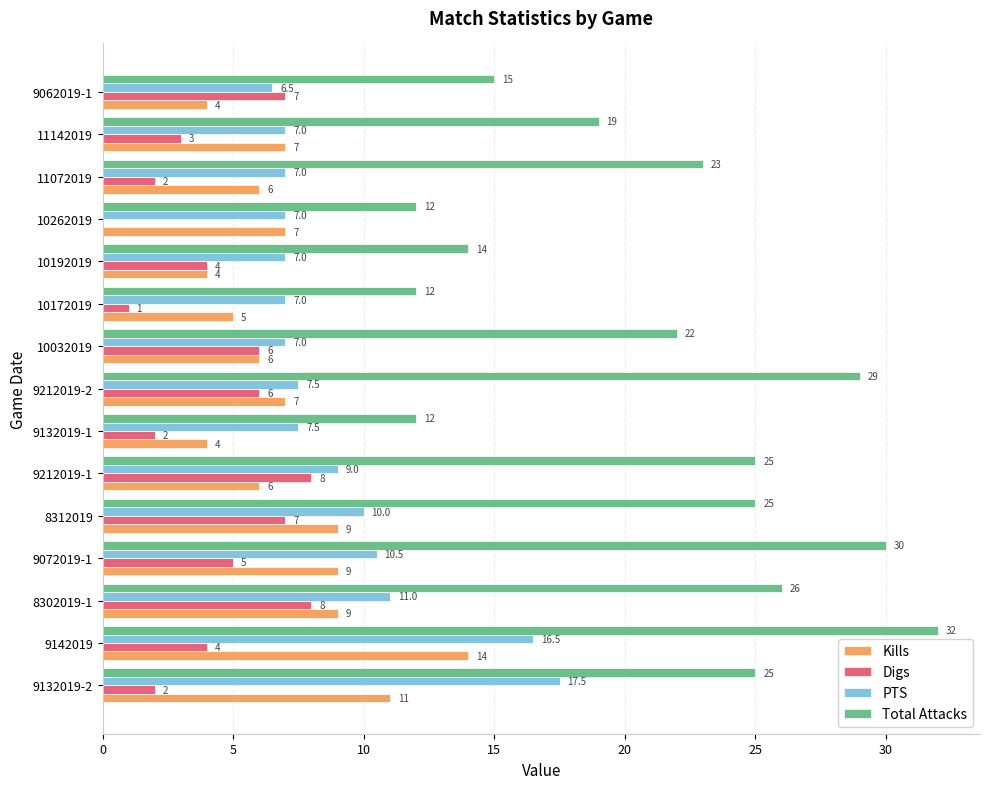

What is the sum of the Kills values at 10192019 and 9142019?

18.0